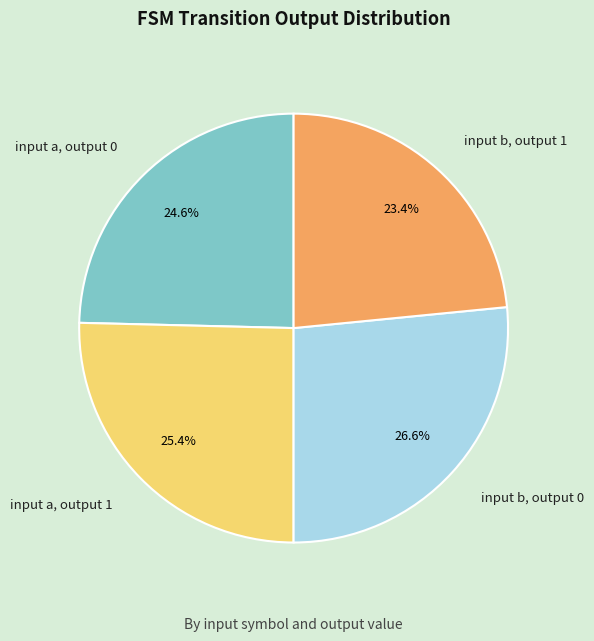

What percentage is NOT represented by input a, output 1?

74.6%